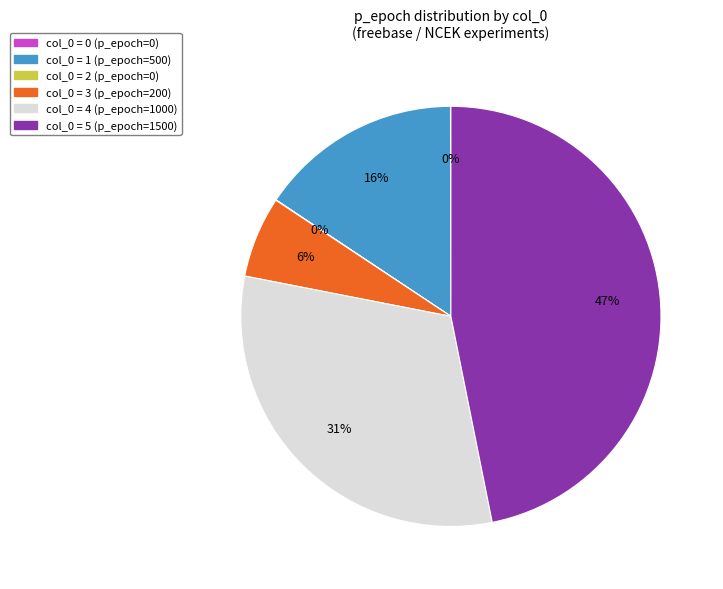

Is there any slice that represents more than half of the pie?

No